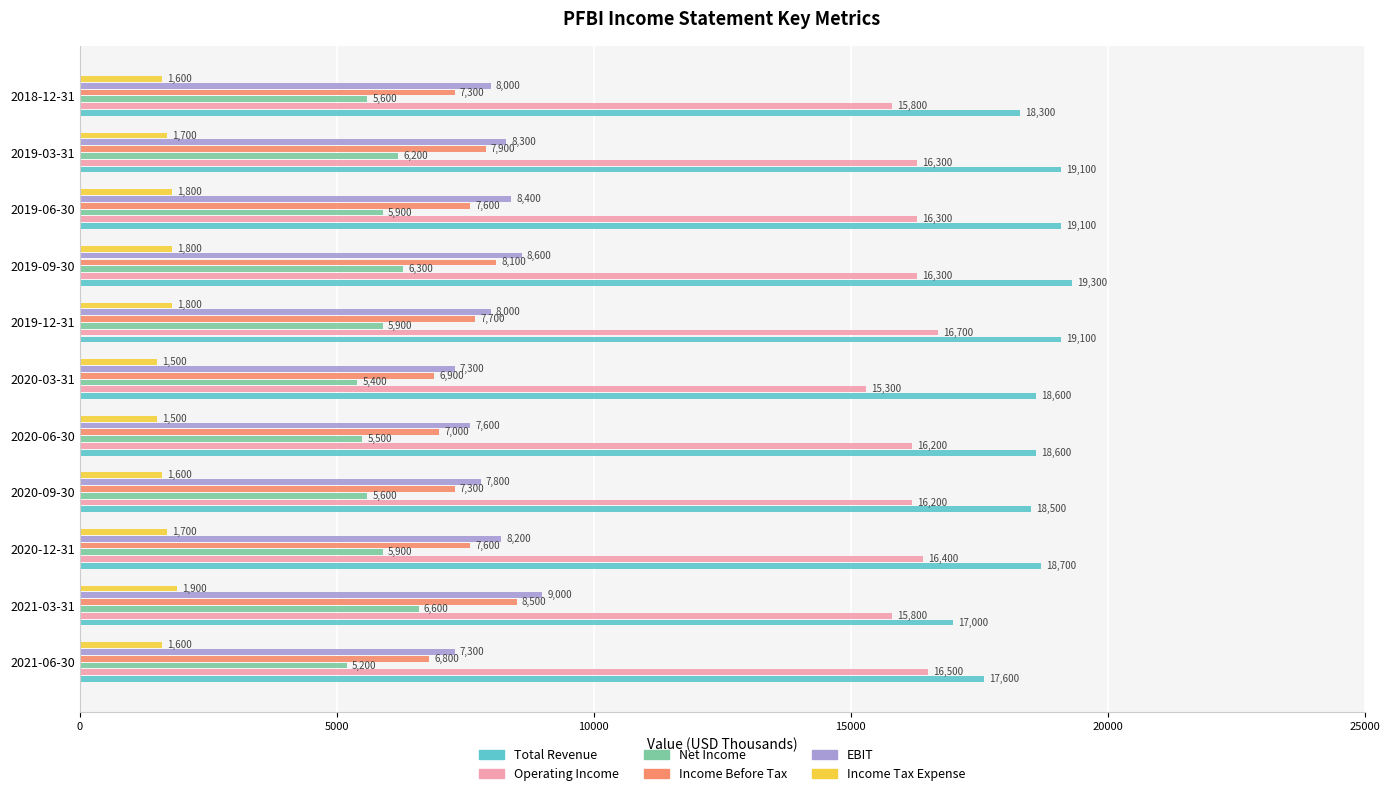

Which series changed the most between 2021-06-30 and 2019-03-31?

Total Revenue